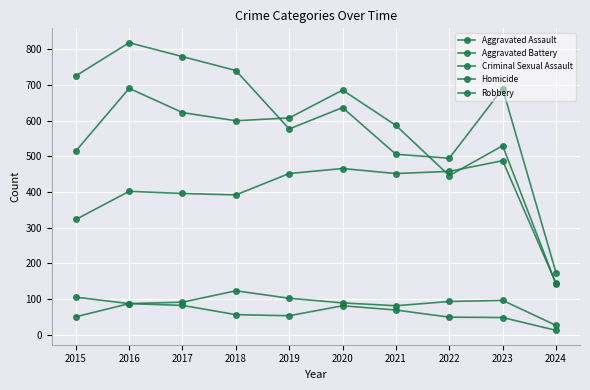

True or false: Robbery and Homicide cross at least once.

False